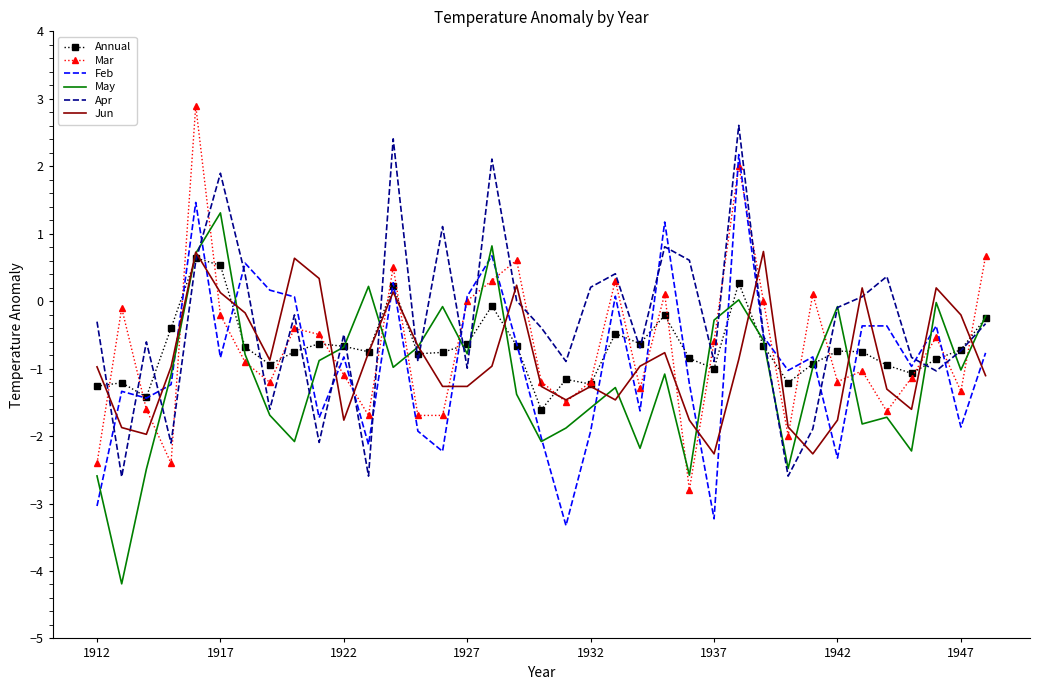

Which series ends up on top after the final intersection of Annual and Apr?

Annual